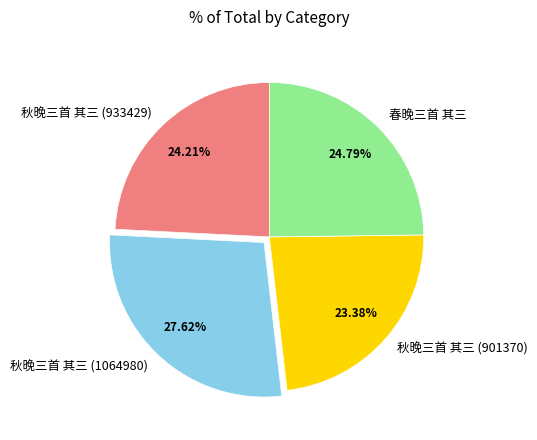

Which category has the smallest portion of the pie?

秋晚三首 其三 (901370)